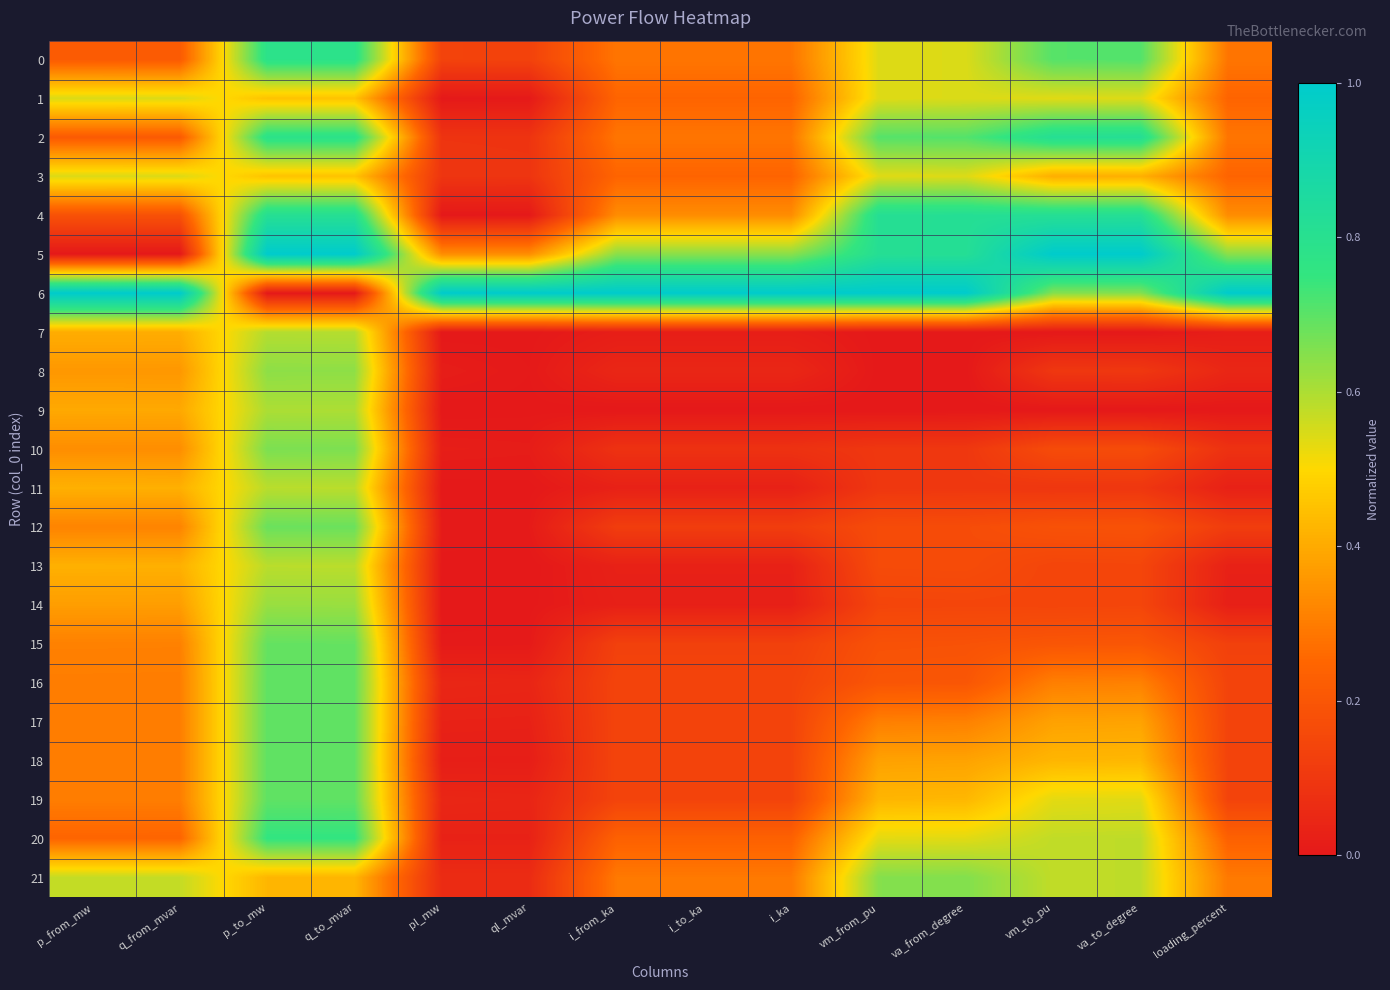

Which series has the largest range (max minus min)?

5